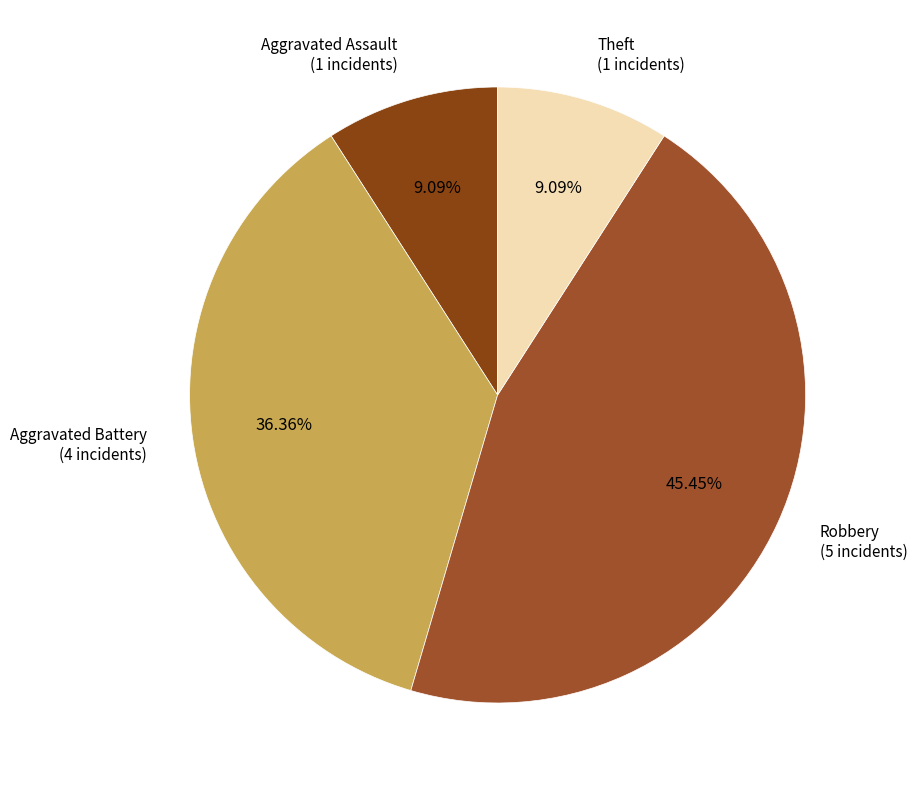

Is there a majority slice in this chart?

No